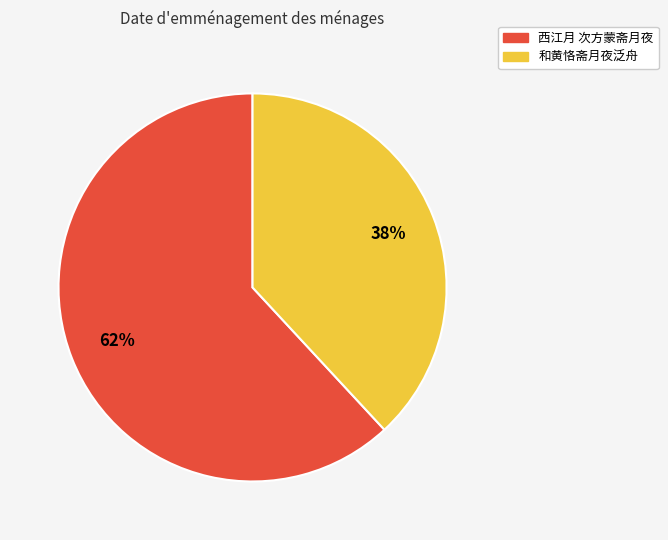

What percentage is the 西江月 次方蒙斋月夜 slice, to the nearest percent?

62%